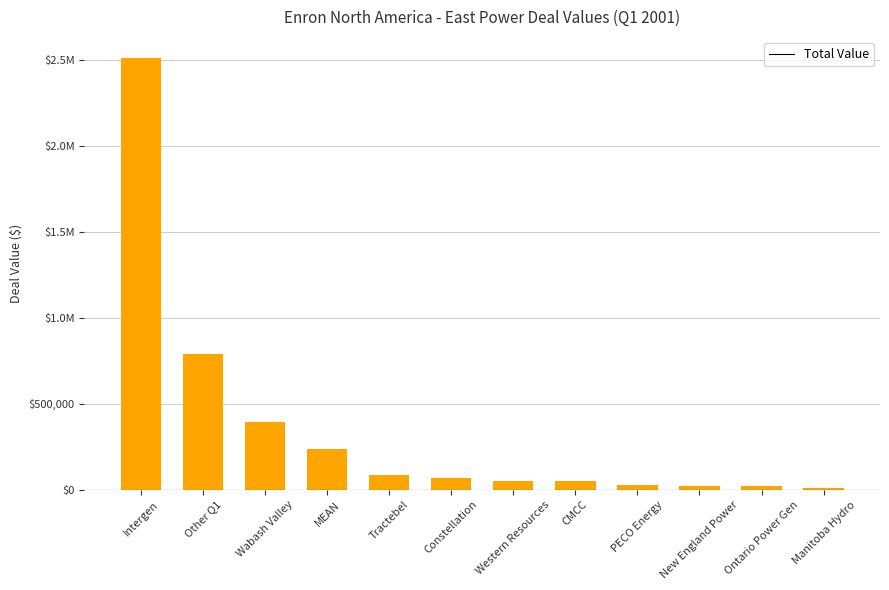

Are the bars horizontal?

No